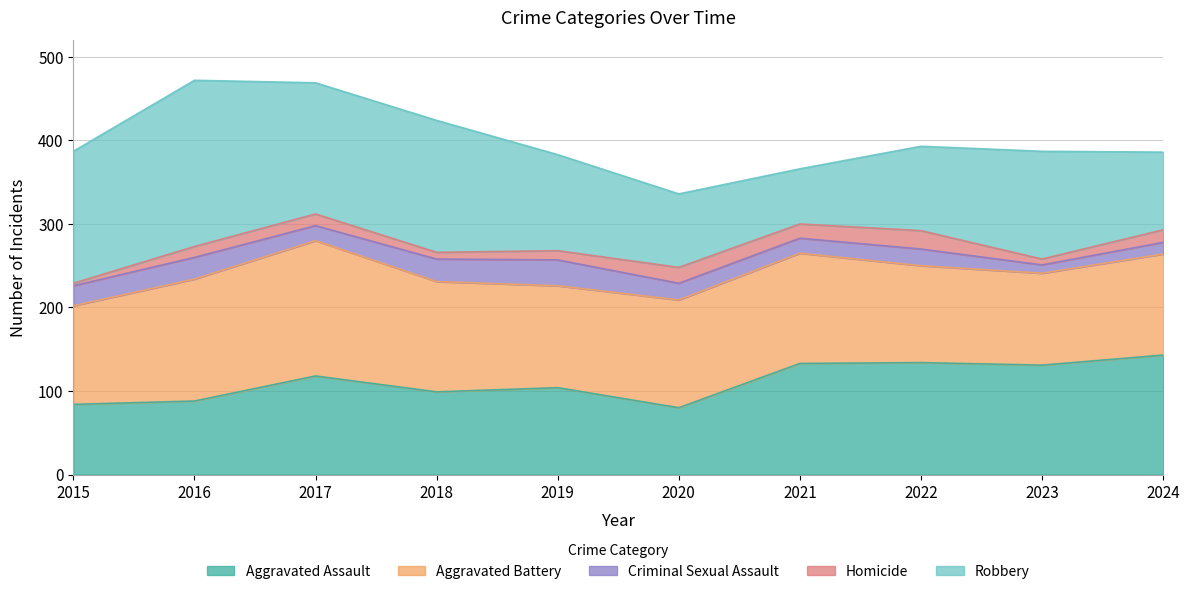

What is the minimum value shown in the chart?

3